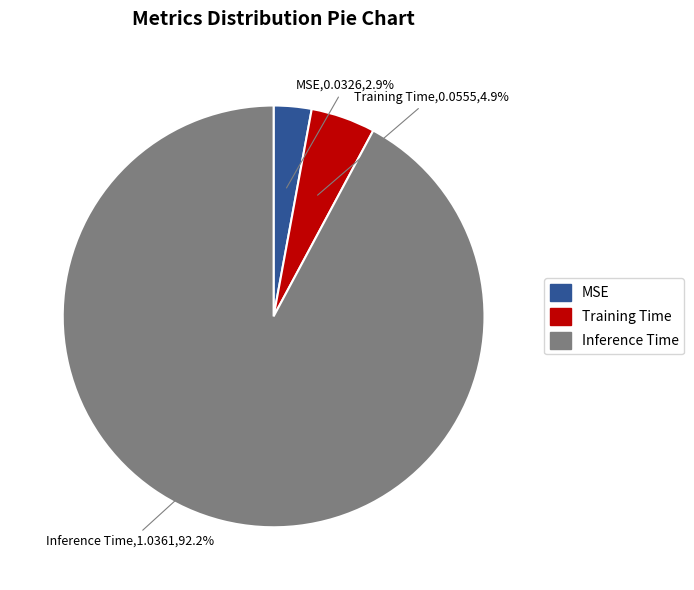

Which has a higher value, MSE or Training Time?

Training Time